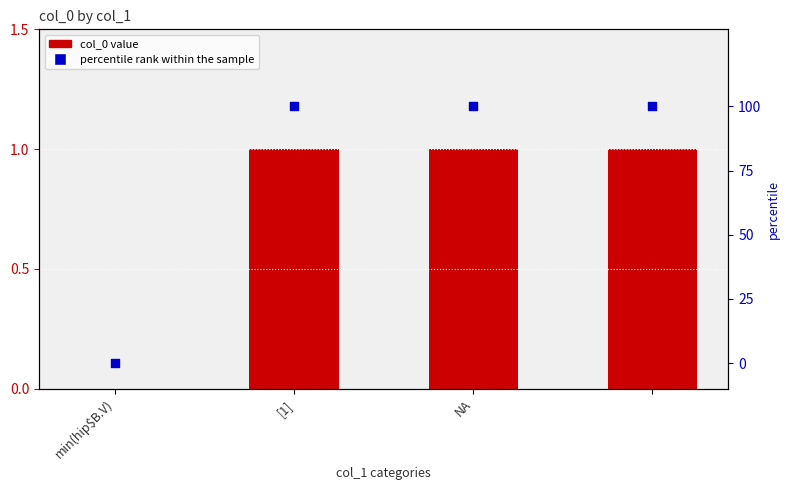

What is the total value across all series at [1]?

101